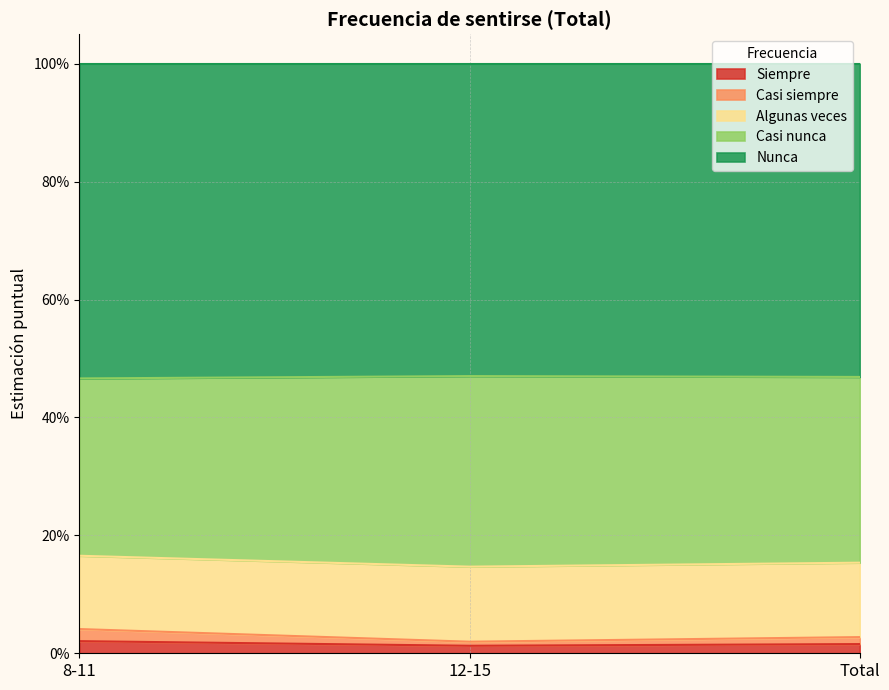

Which category has the lowest value across all series?

12-15